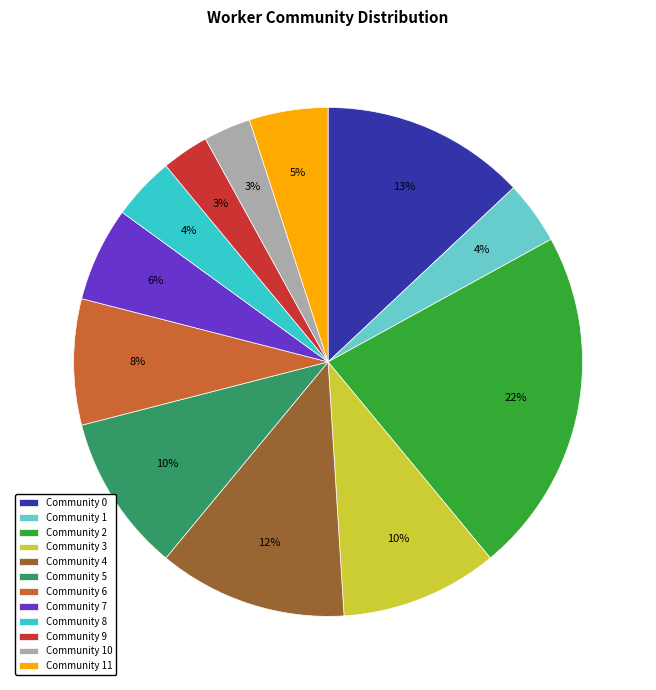

Count the number of slices in the pie.

12